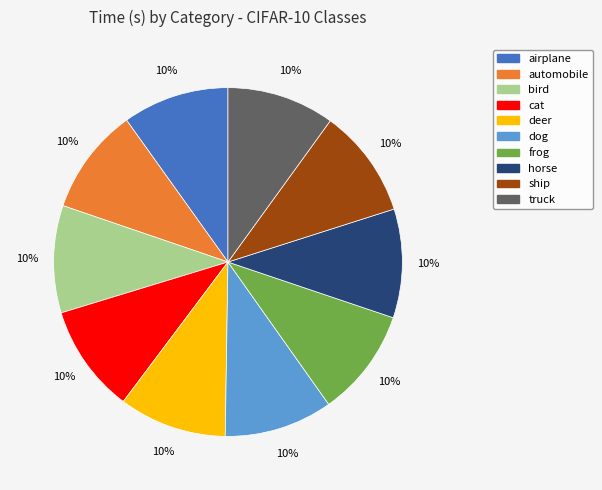

Is there a majority slice in this chart?

No